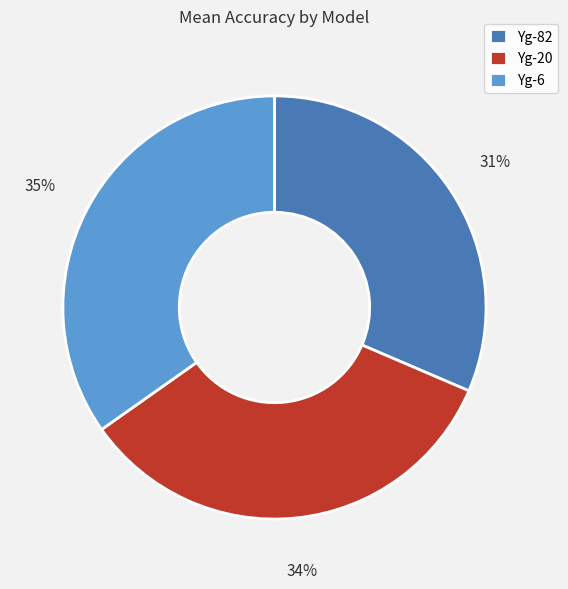

To the nearest percent, what is the average slice percentage?

33%